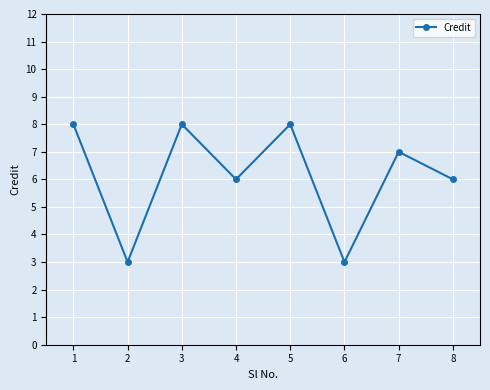

True or false: the data shows 2 at 7.

False